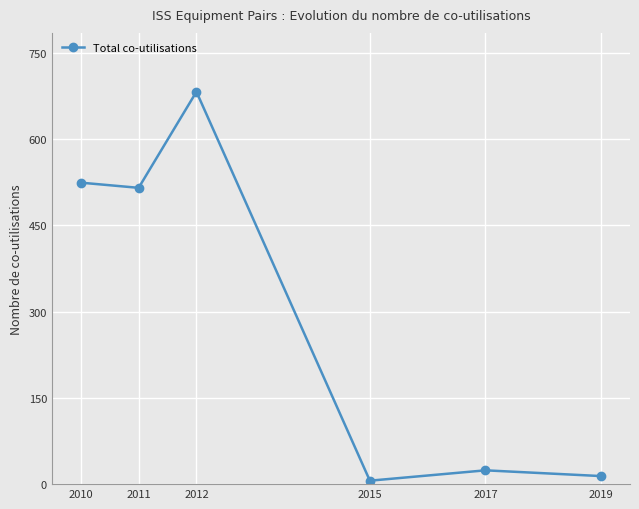

Reading left to right, what are all the values shown in this chart?

524	515	682	6	24	14